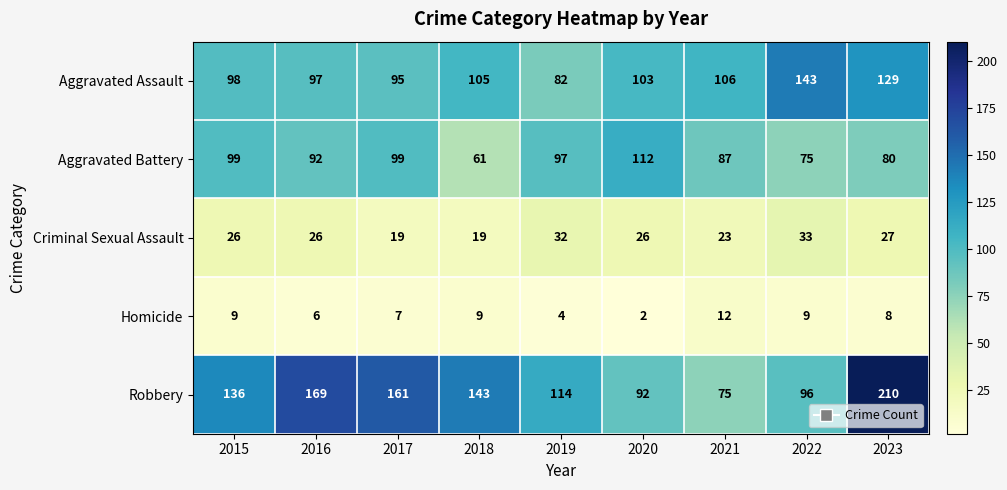

Which series has the largest total across all categories?

Robbery